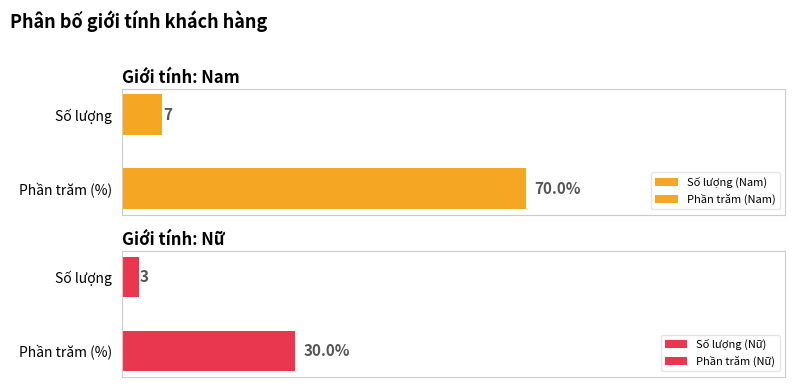

True or false: Nữ has a value of 3 at Nam.

True